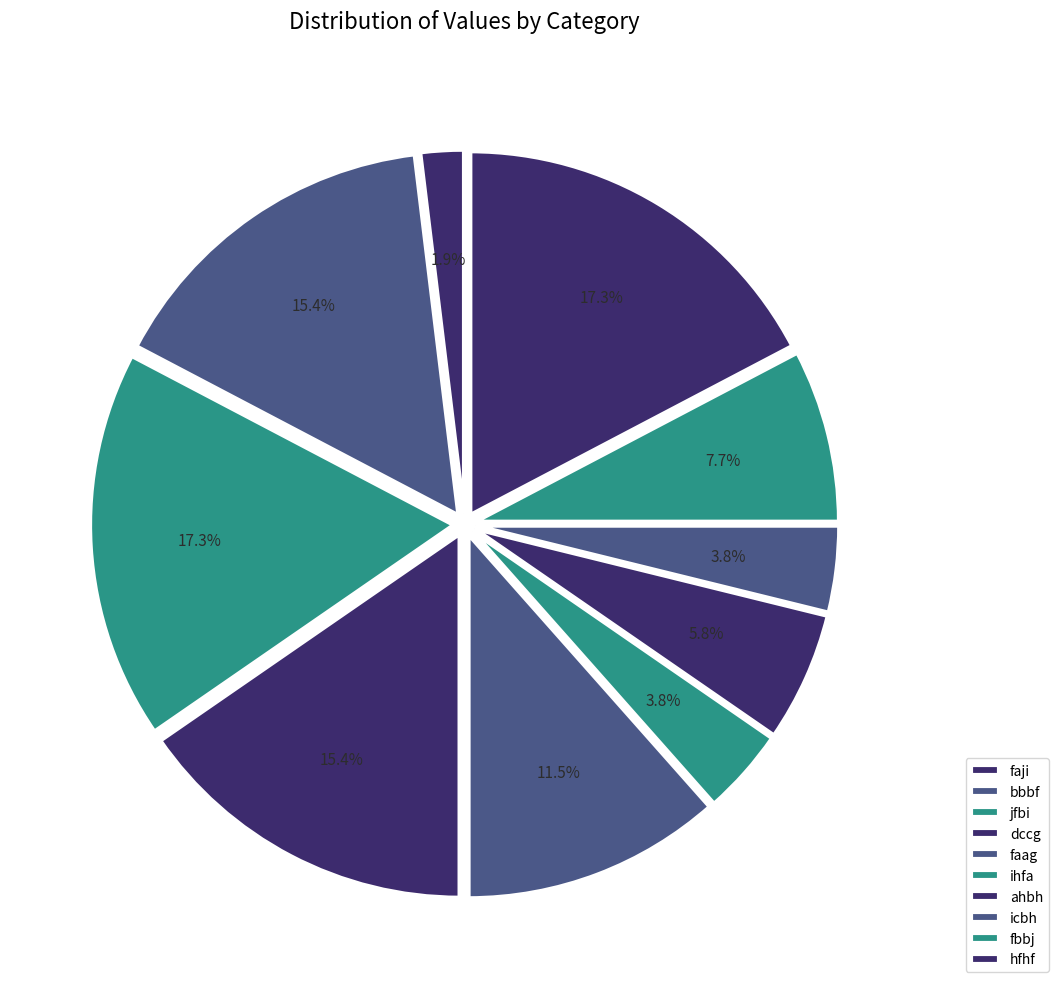

Is there a majority slice in this chart?

No